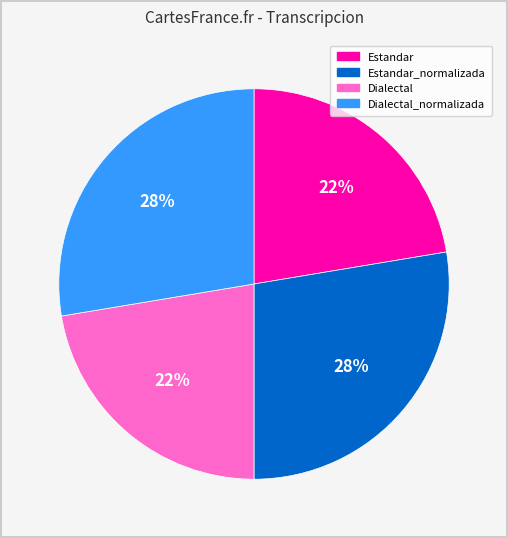

How many slices are in this pie chart?

4